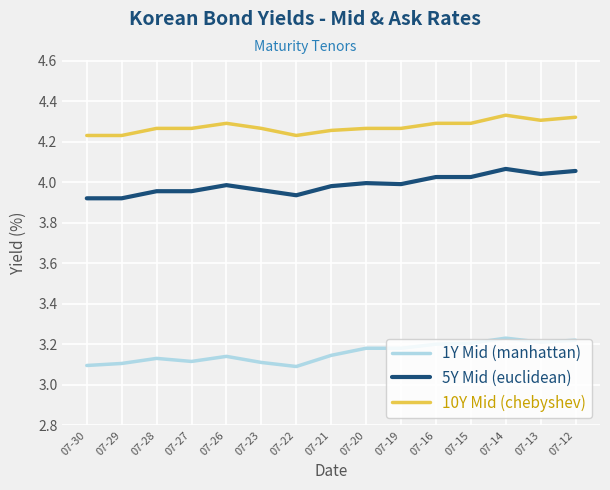

True or false: 5Y Mid (euclidean) and 10Y Mid (chebyshev) cross at least once.

False